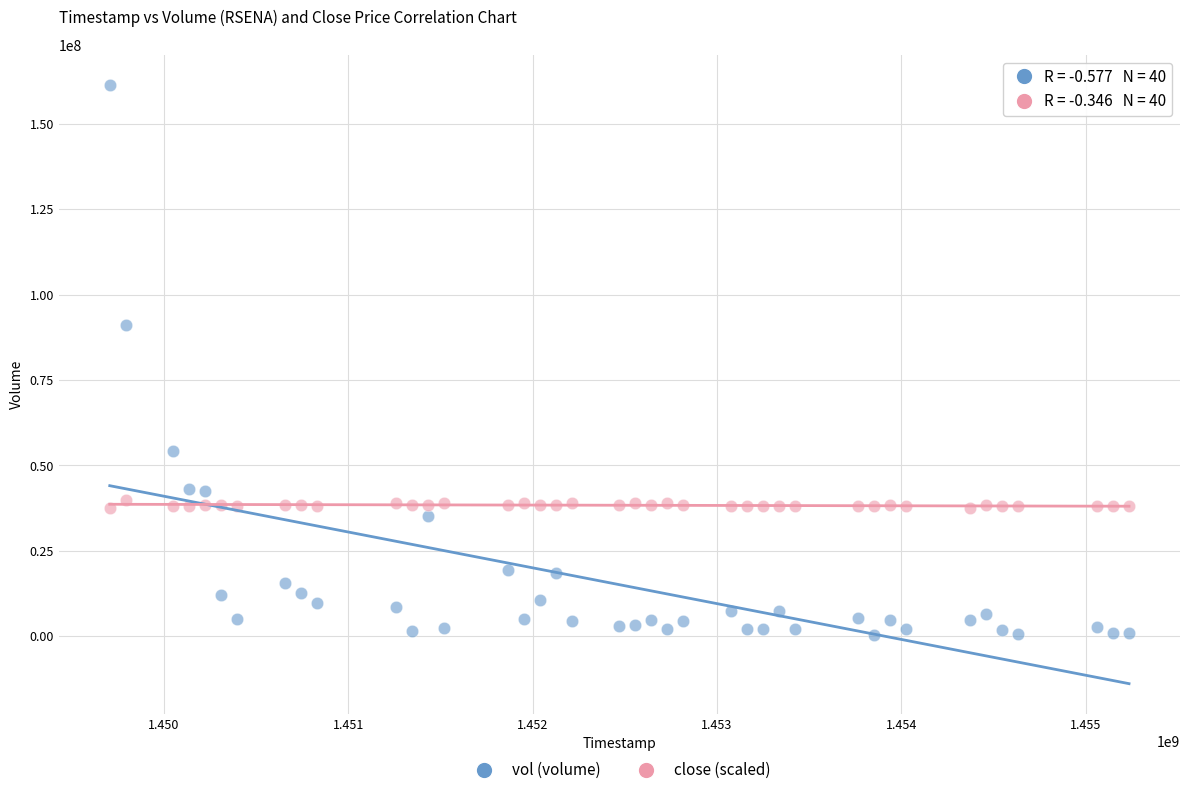

Across all series, what Y value is closest to 80832700?

90950300